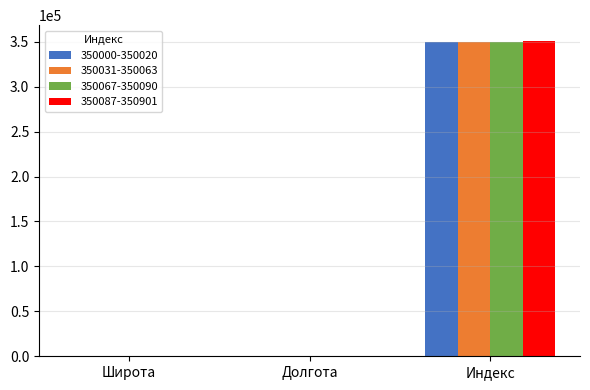

How many distinct data groups are displayed?

4